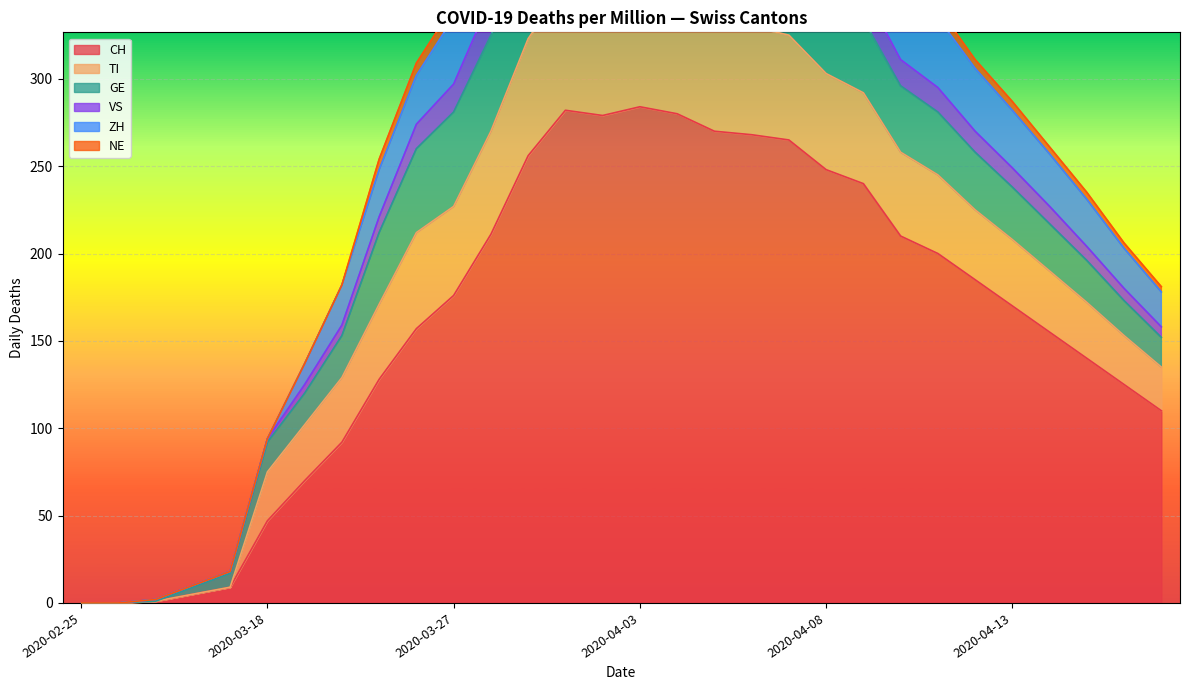

At which category is the sum across all series the highest?

2020-04-01